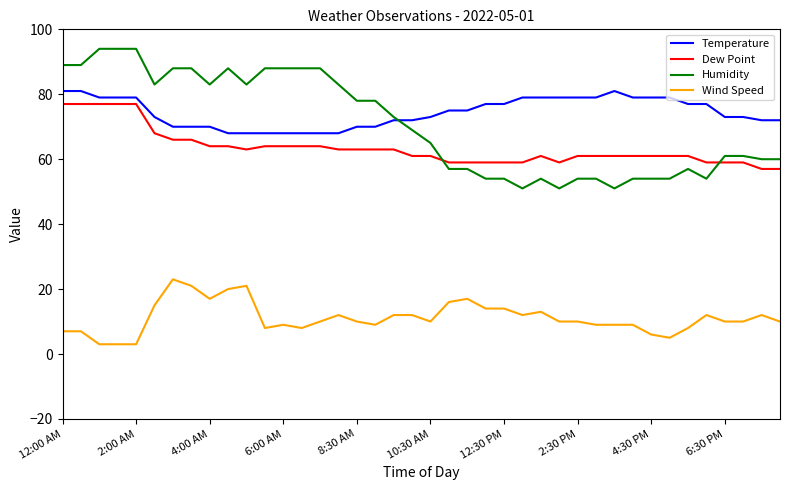

What is the lowest value of the Wind Speed series?

3